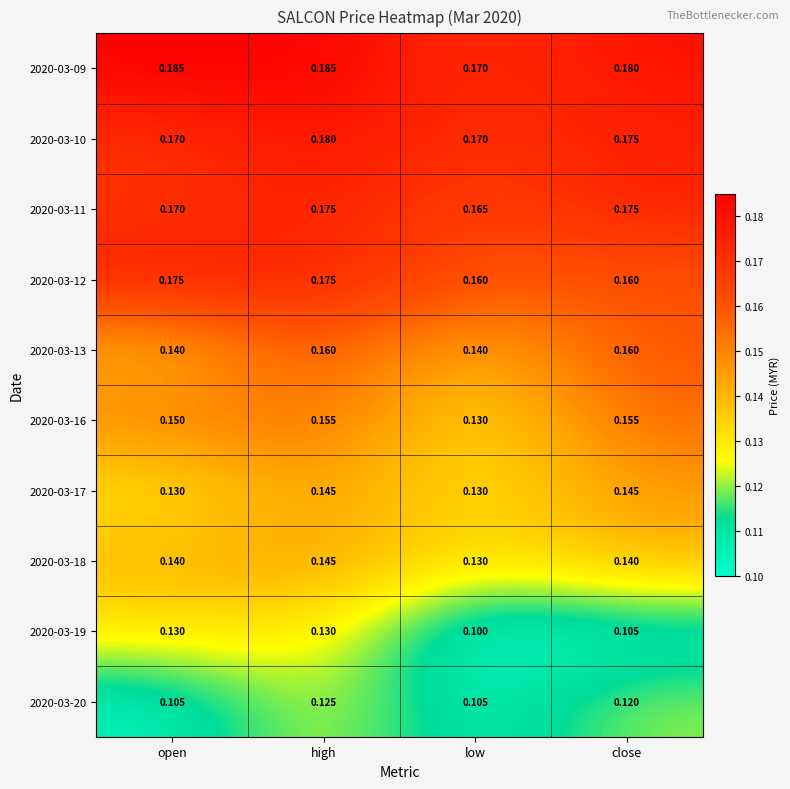

What is the total value across all series at high?

1.6